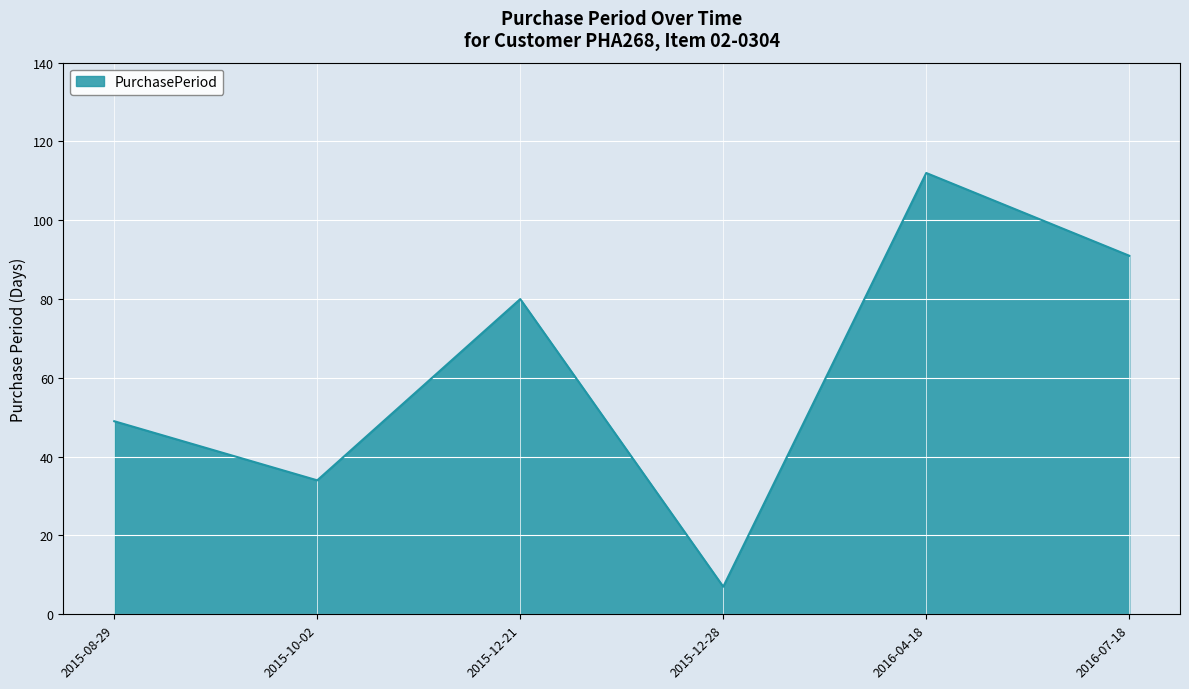

How many interior local valleys (lower than both neighbors) does the data have?

2